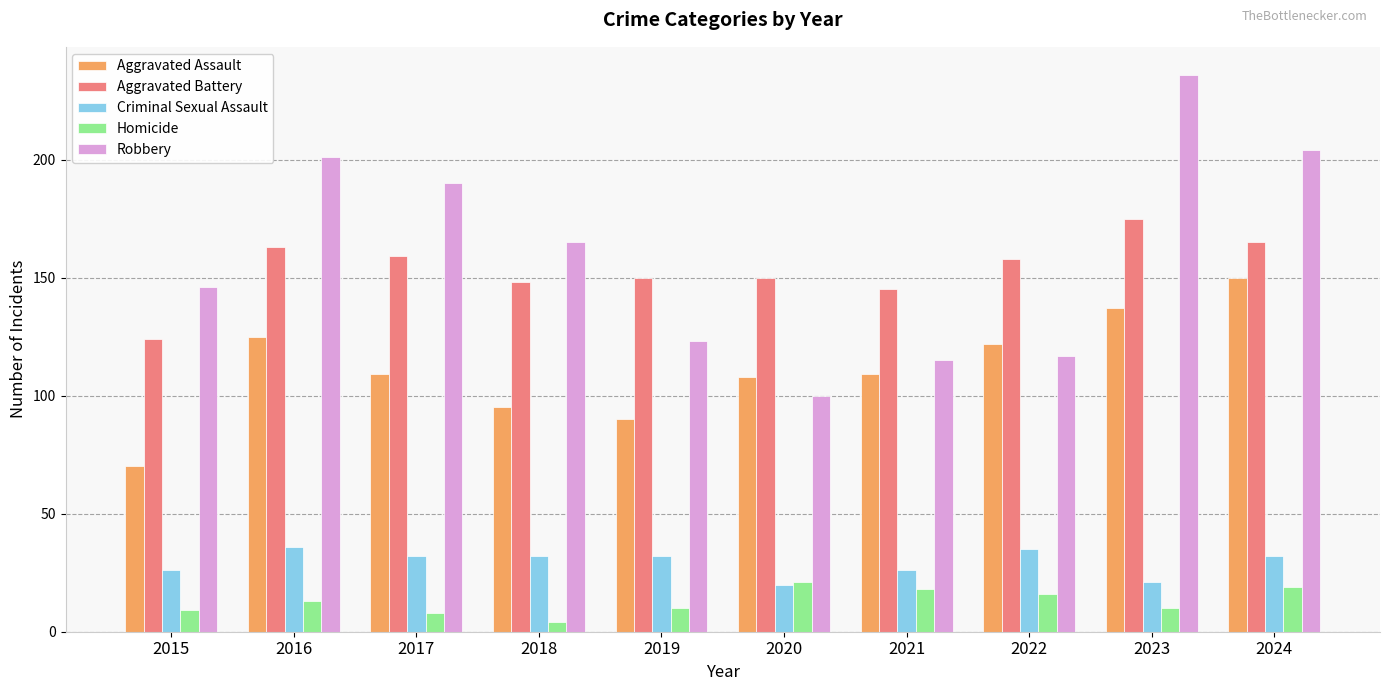

What is the sum of all Aggravated Assault values?

1115